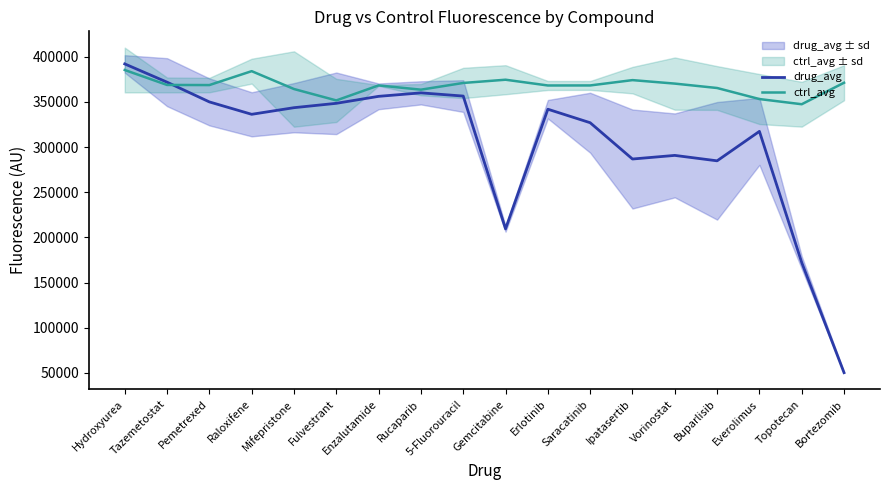

How many interior local valleys does the drug_avg series have?

4